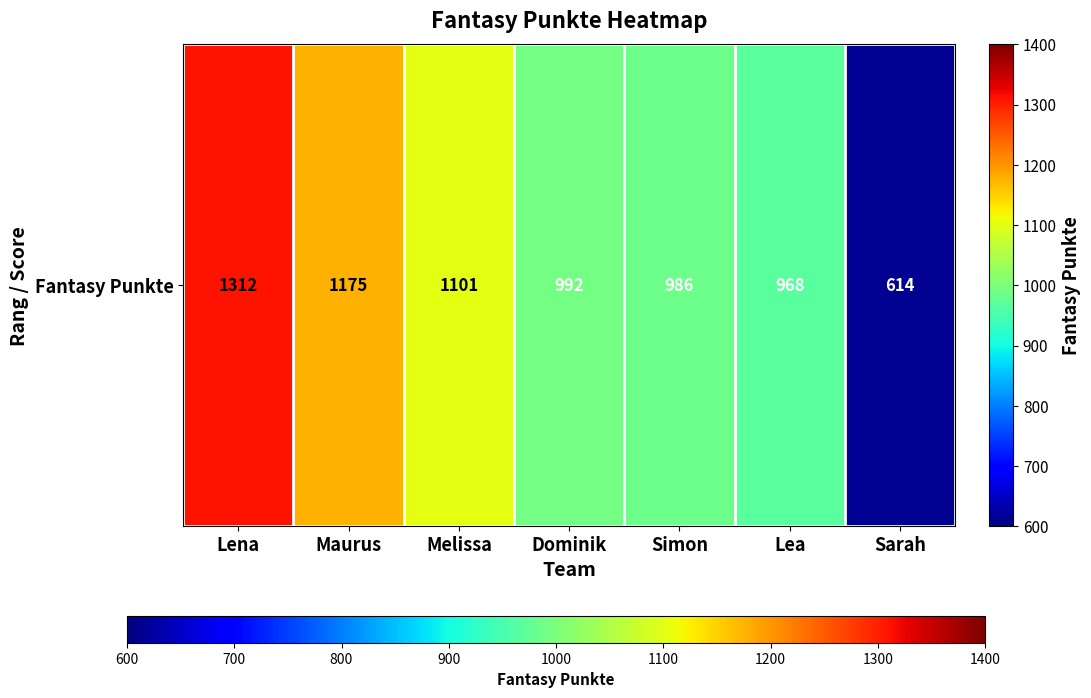

What is the difference between the maximum and second lowest values?

344